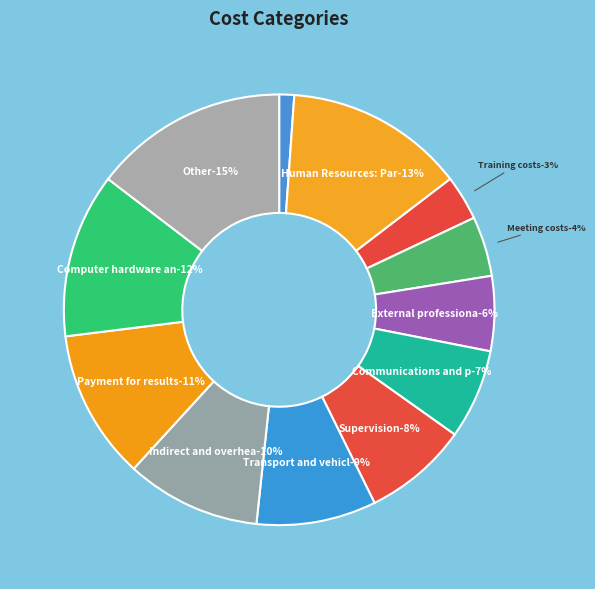

Between Transport and vehicles and Computer hardware and networking, which is larger?

Computer hardware and networking